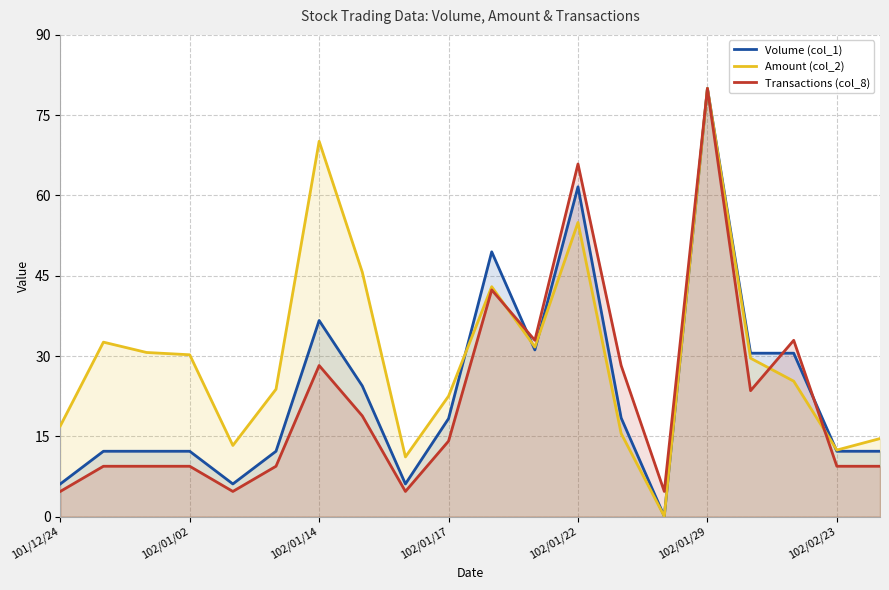

How many lines are shown in the chart?

3